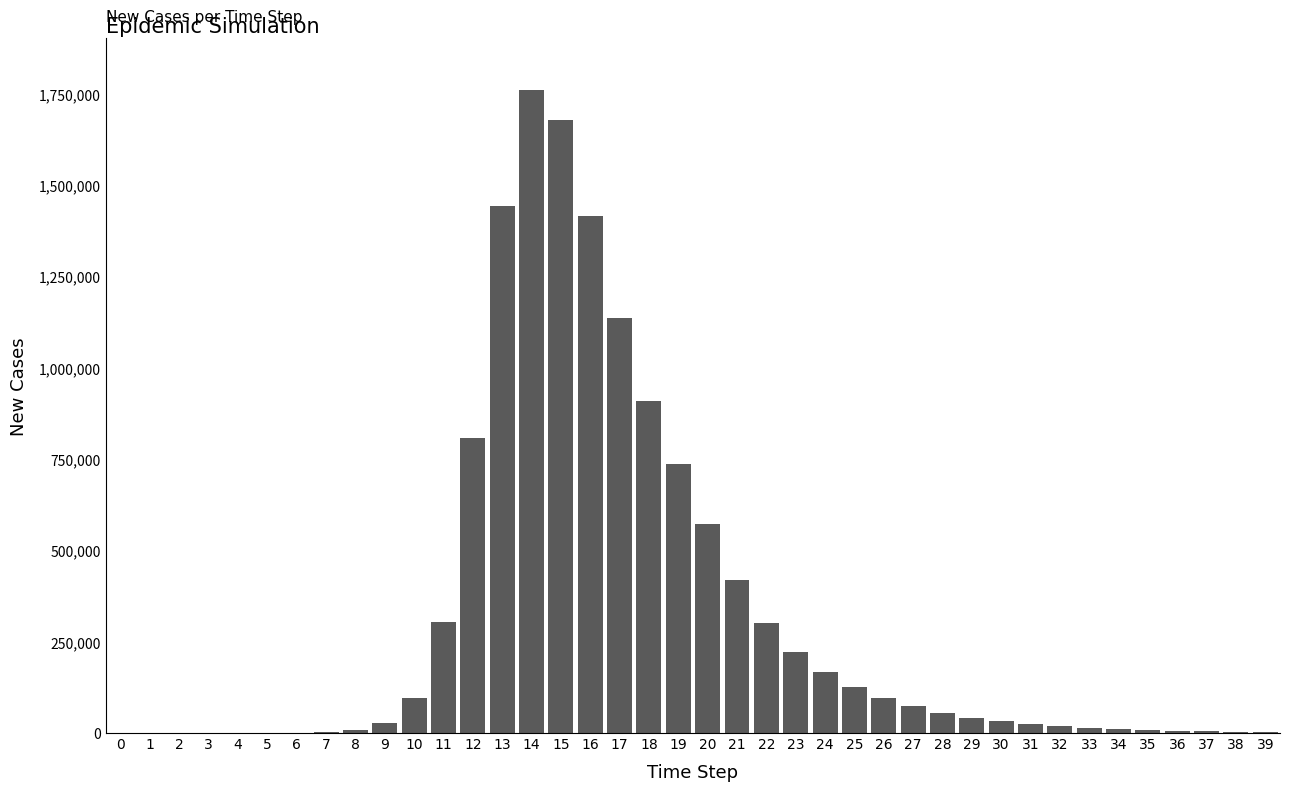

What is the sum of all values?

12536652.7